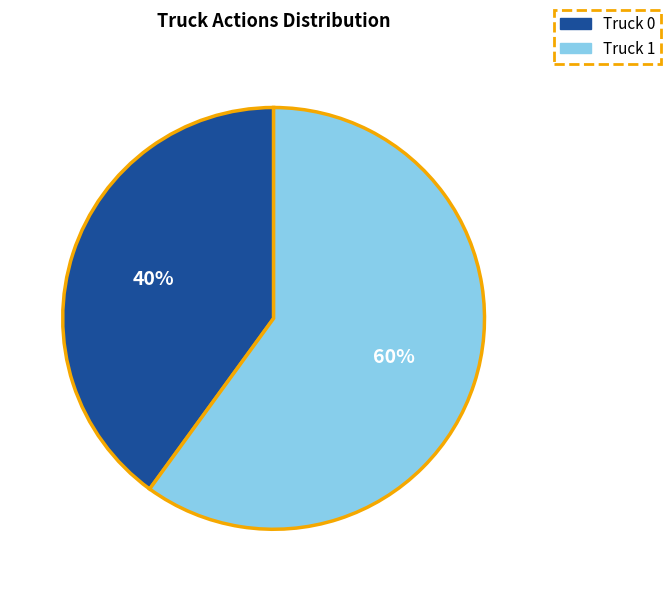

Approximately how many times larger is the value at Truck 1 compared to Truck 0?

1.5